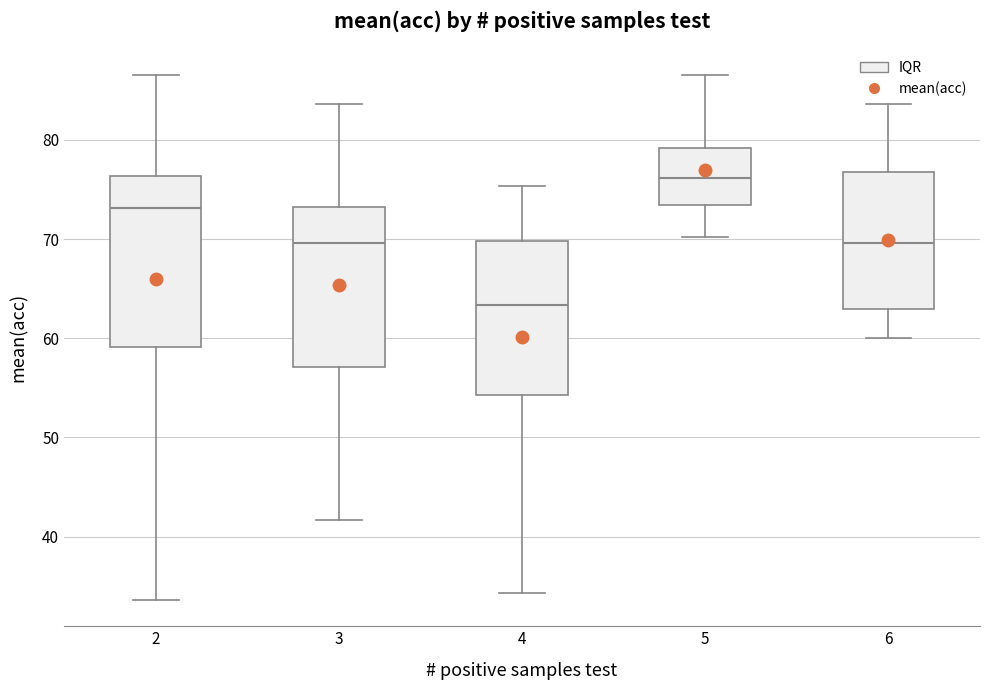

Which box has the lowest median line?

4